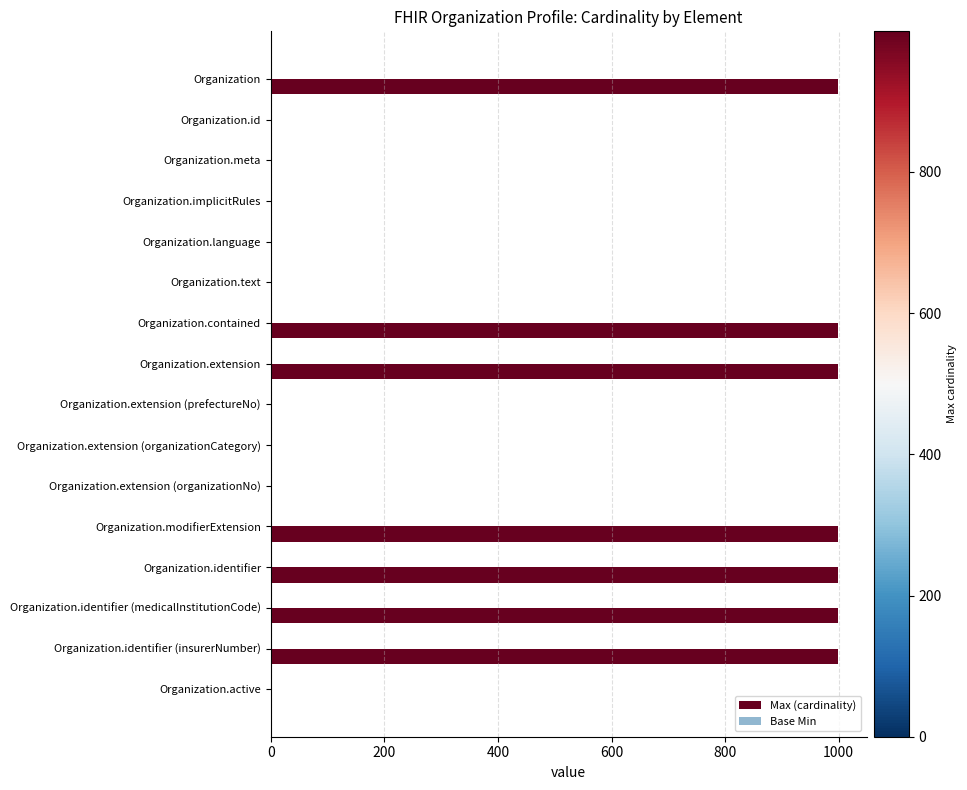

Is it true that Max (cardinality) equals 545.2 at Organization.identifier (medicalInstitutionCode)?

False